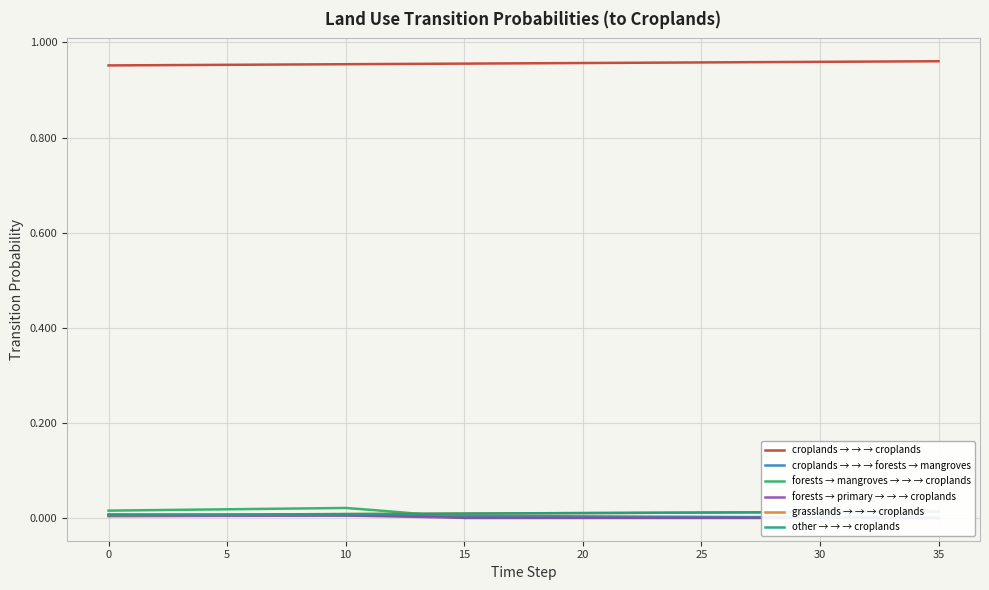

Is the value of croplands → → → forests → mangroves at 19 greater than the value of grasslands → → → croplands at 23?

No